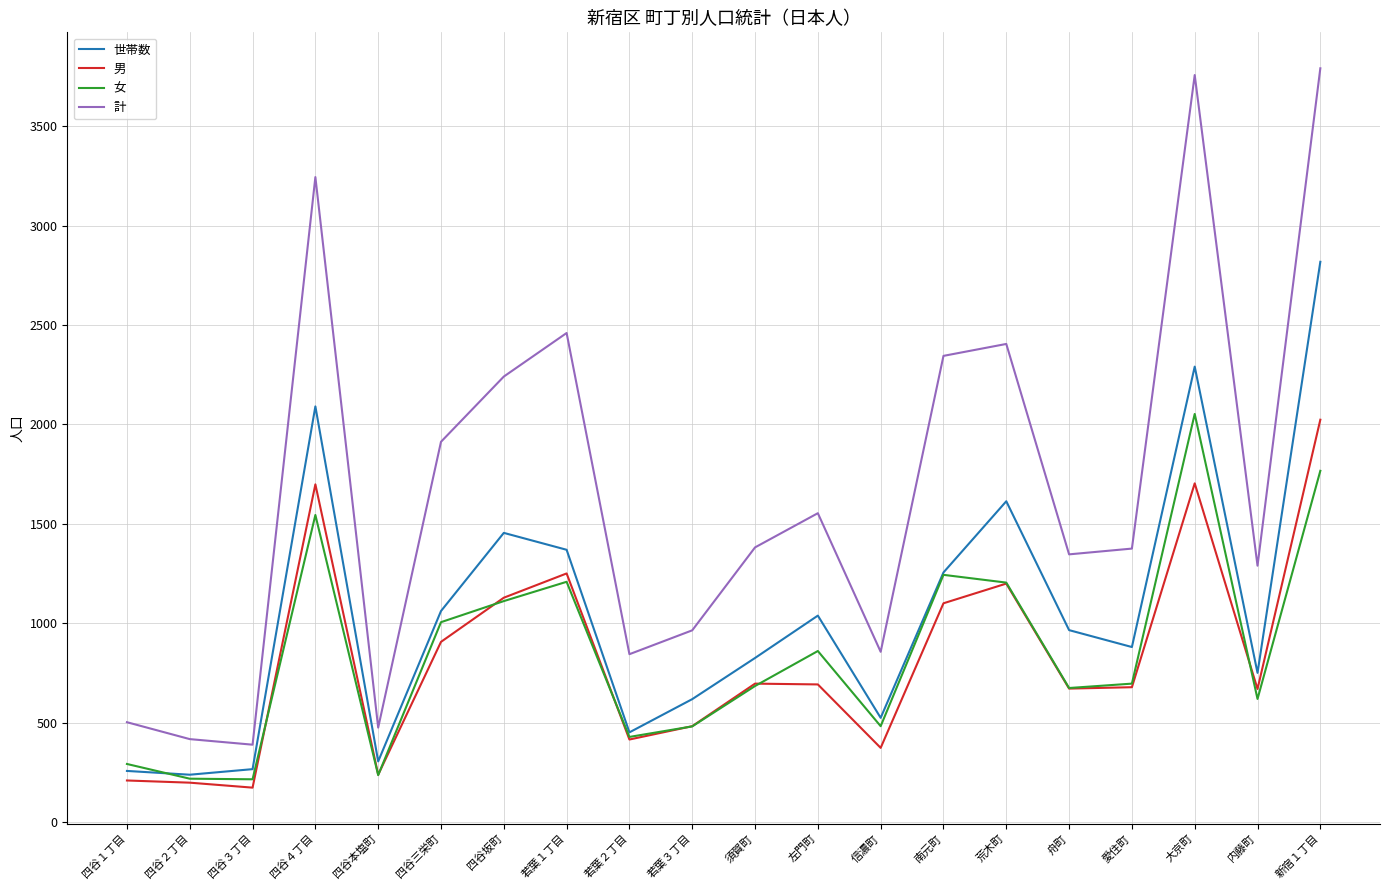

At which category is the sum across all series the highest?

新宿１丁目